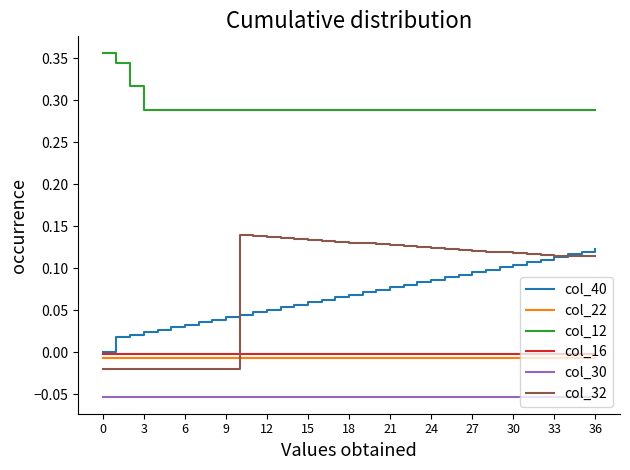

True or false: col_30 and col_12 cross at least once.

False